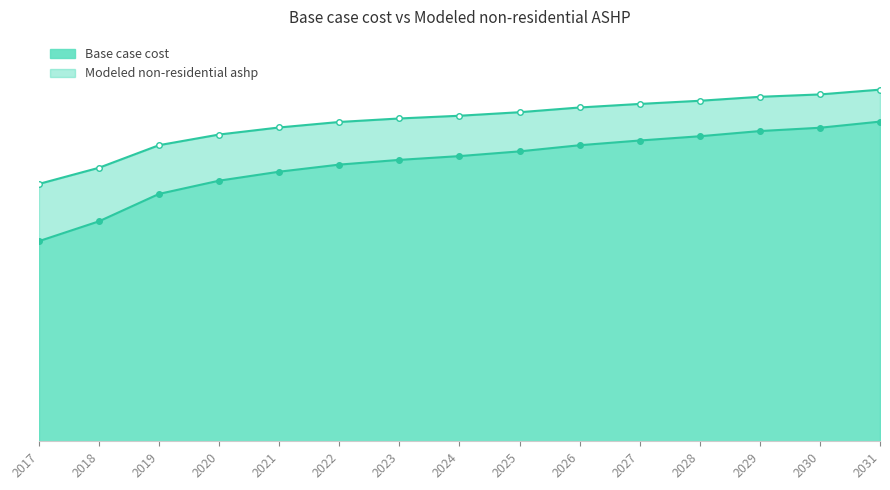

Rank the series by their maximum value, from lowest to highest.

Base case cost, Modeled non-residential ashp